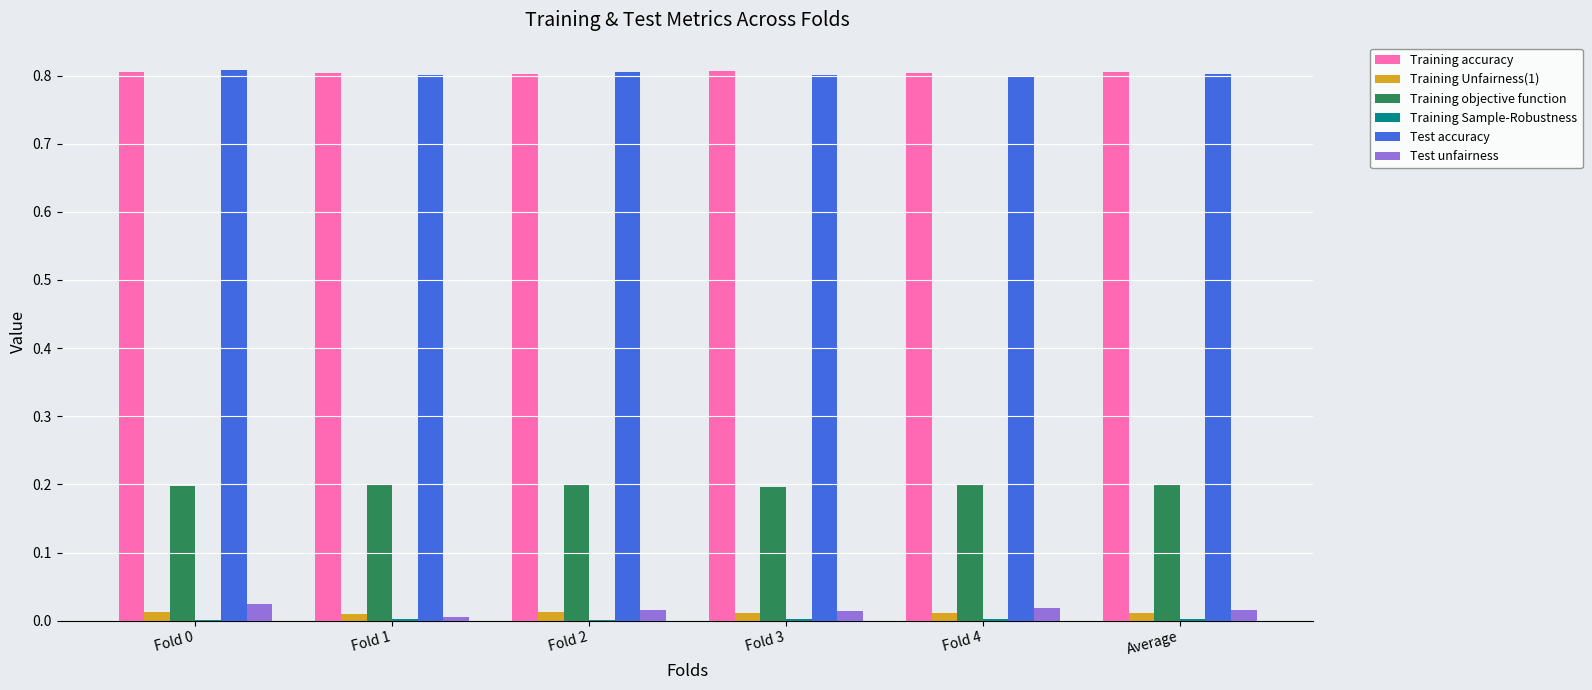

What is the maximum value shown in the chart?

0.8